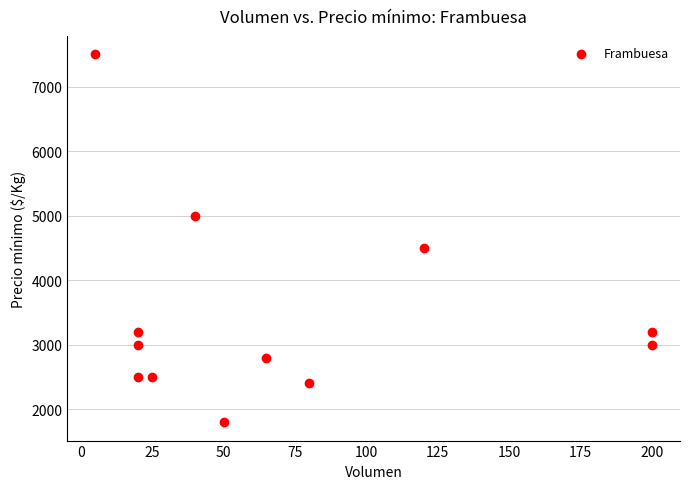

What is the range of X values (max minus min)?

195